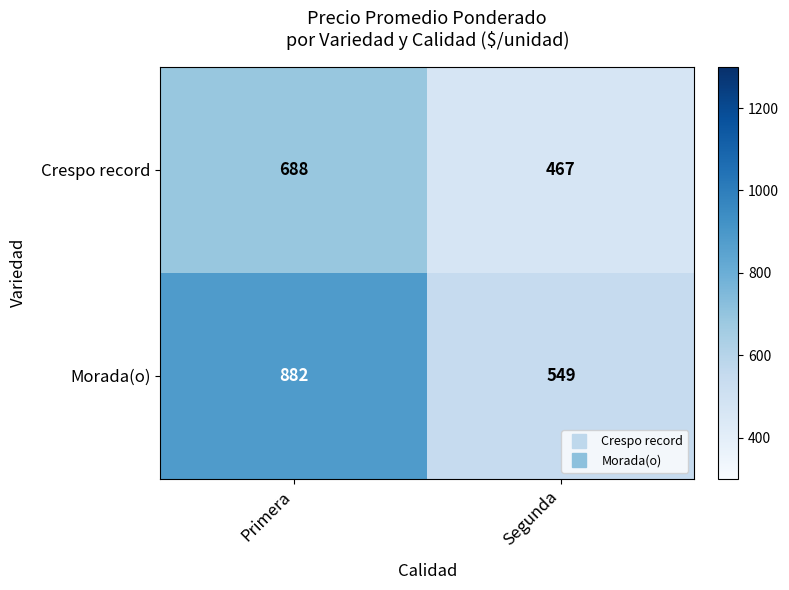

What is the smallest value displayed?

467